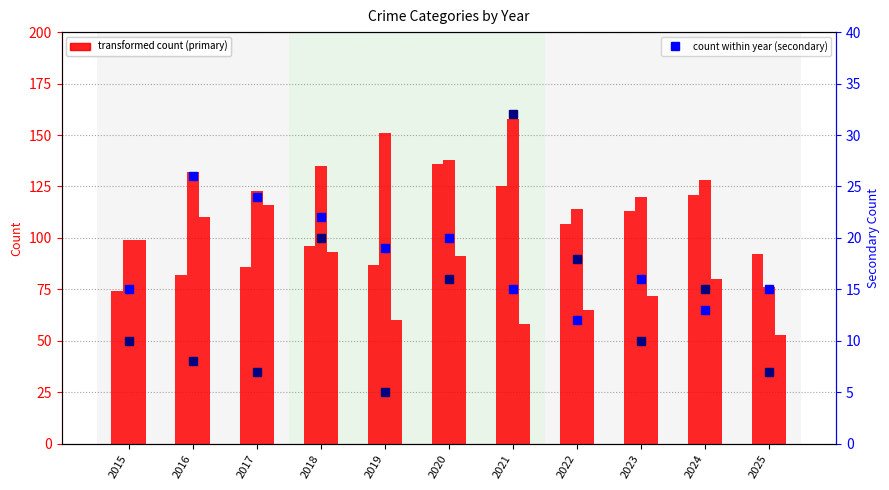

Does the chart contain any negative values?

No